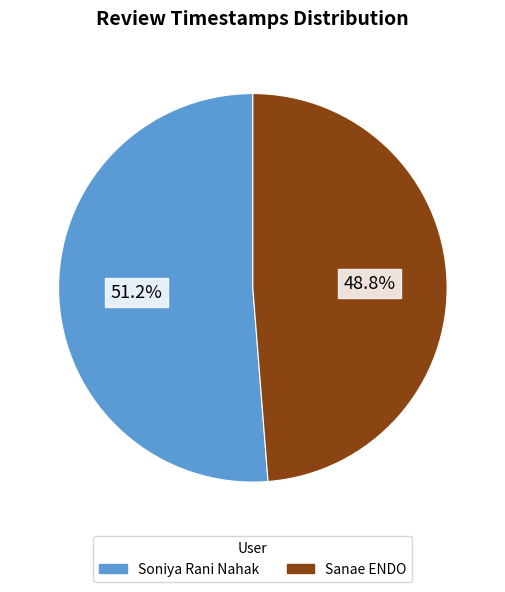

What percentage is the Soniya Rani Nahak slice, to the nearest percent?

51%